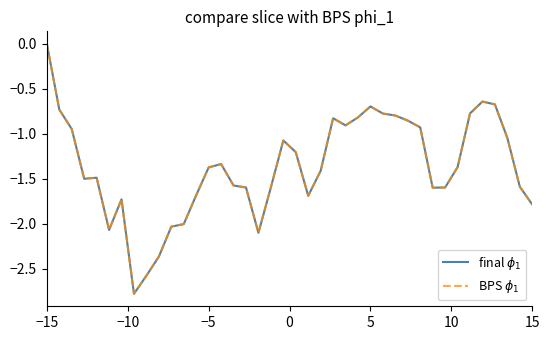

Does the chart display data point markers on the line(s)?

No